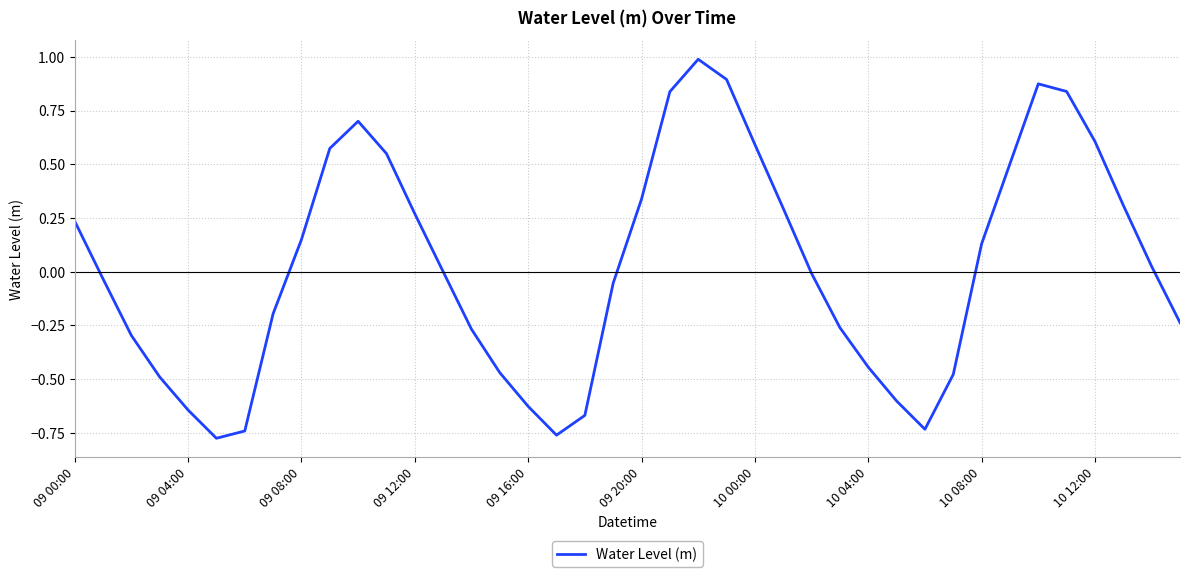

Where is the data nearest to the value 0?

13